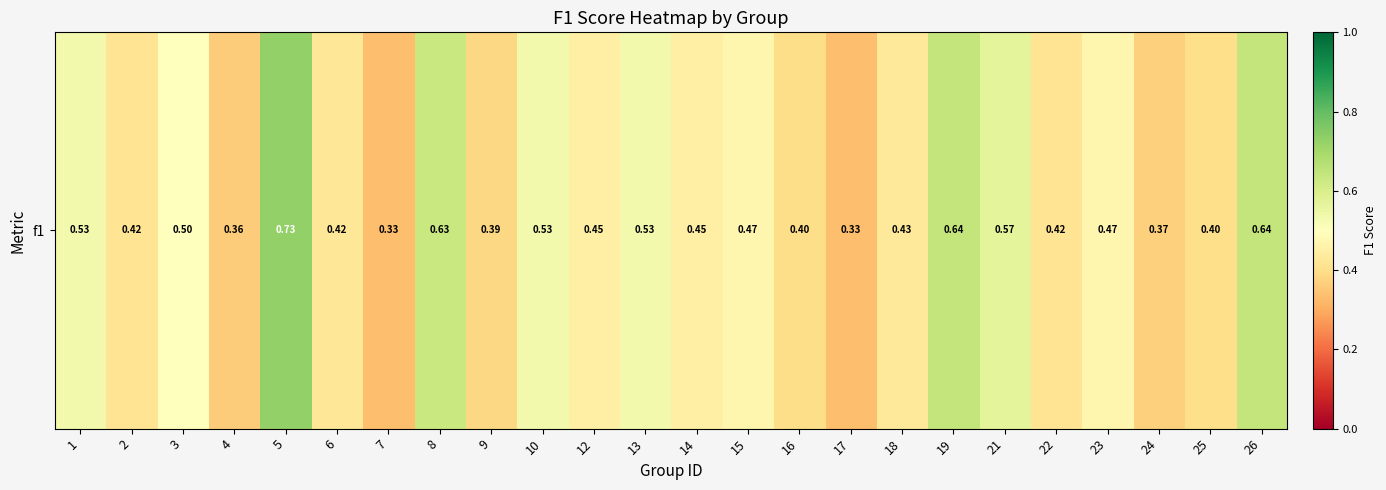

Reading left to right, transcribe all the data shown in this chart.

0.5	0.4	0.5	0.4	0.7	0.4	0.3	0.6	0.4	0.5	0.5	0.5	0.5	0.5	0.4	0.3	0.4	0.6	0.6	0.4	0.5	0.4	0.4	0.6